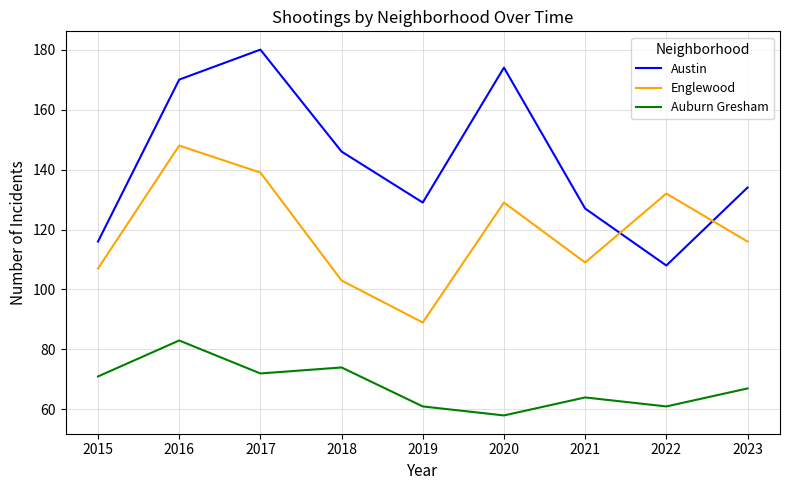

How many interior local valleys does the Auburn Gresham series have?

3